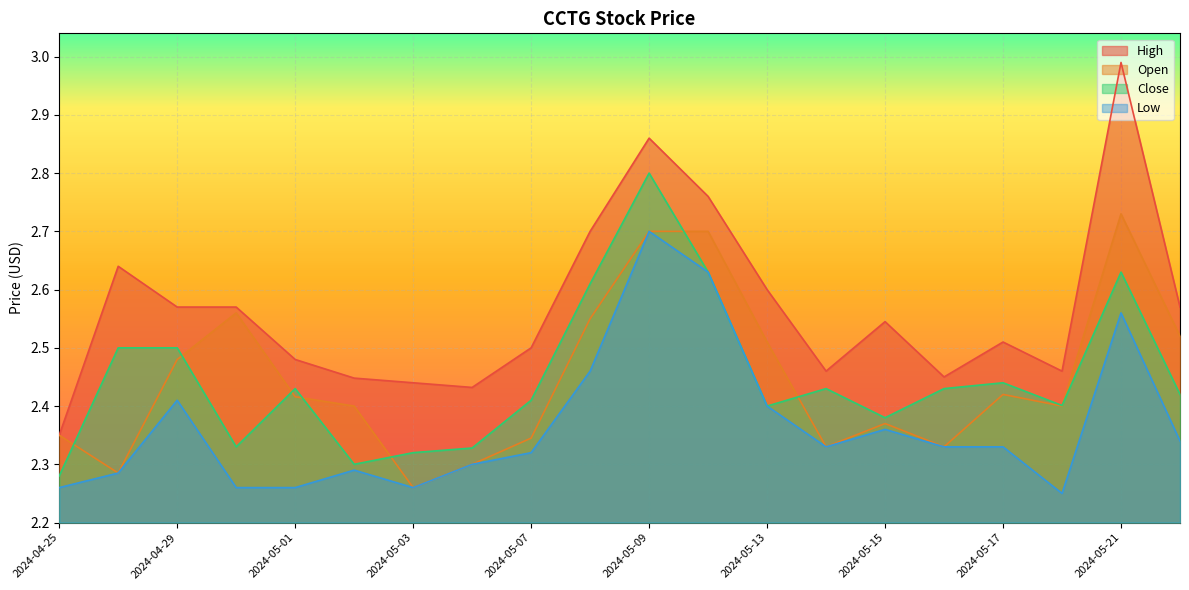

Reading left to right, extract all data points from this chart.

High: 2.3	2.6	2.6	2.6	2.5	2.4	2.4	2.4	2.5	2.7	2.9	2.8	2.6	2.5	2.5	2.5	2.5	2.5	3.0	2.6
Open: 2.3	2.3	2.5	2.6	2.4	2.4	2.3	2.3	2.3	2.5	2.7	2.7	2.5	2.3	2.4	2.3	2.4	2.4	2.7	2.5
Close: 2.3	2.5	2.5	2.3	2.4	2.3	2.3	2.3	2.4	2.6	2.8	2.6	2.4	2.4	2.4	2.4	2.4	2.4	2.6	2.4
Low: 2.3	2.3	2.4	2.3	2.3	2.3	2.3	2.3	2.3	2.5	2.7	2.6	2.4	2.3	2.4	2.3	2.3	2.2	2.6	2.3